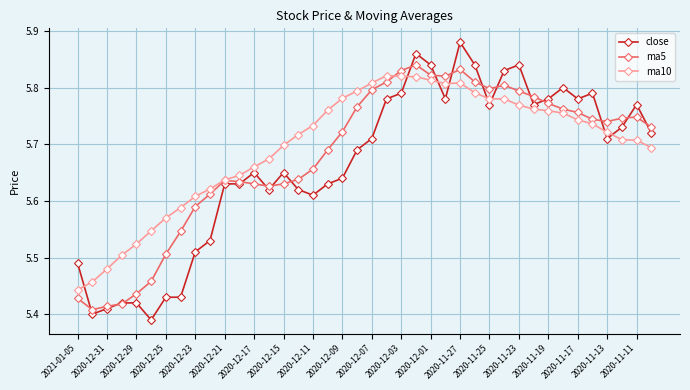

Which series has the largest range (max minus min)?

close